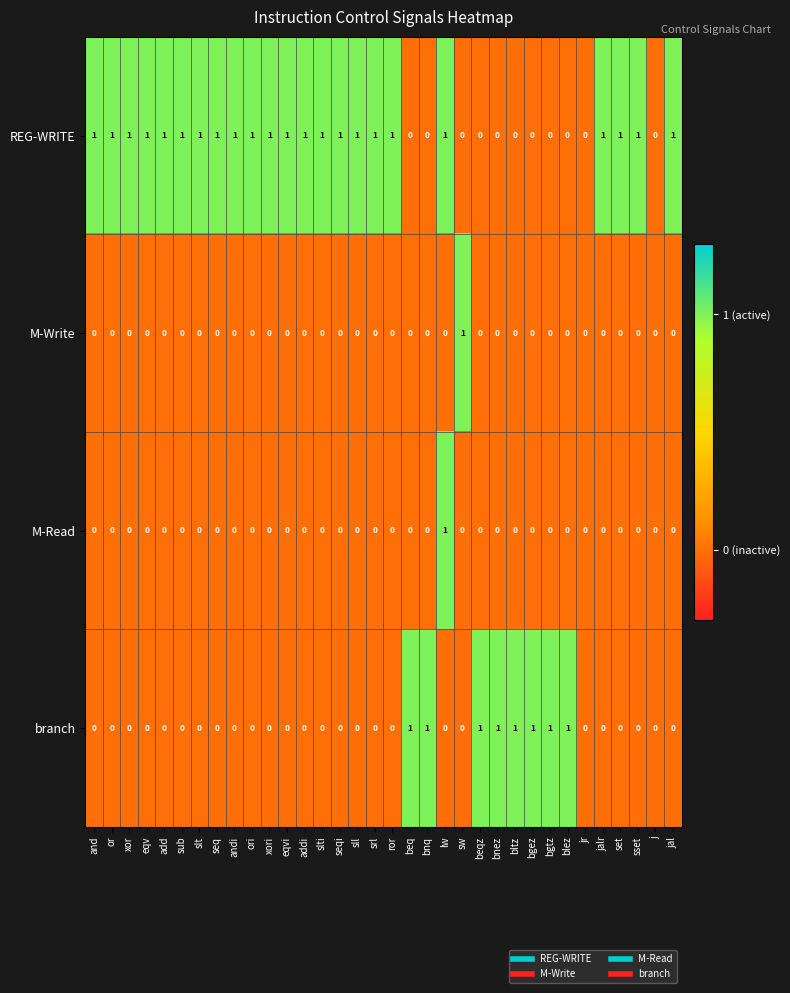

Count the number of categories in the chart.

34